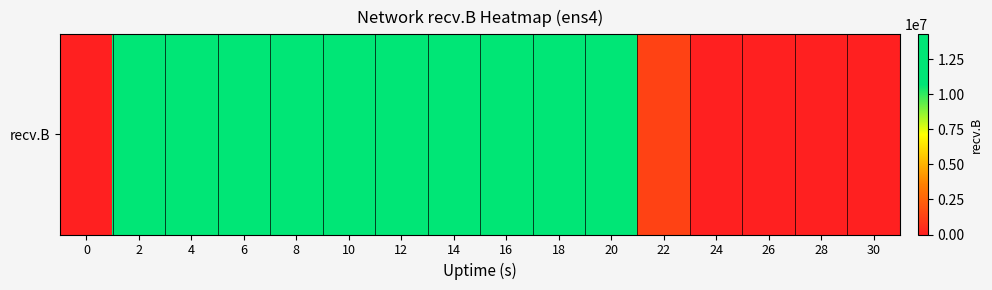

Which category has the highest value across all series?

4